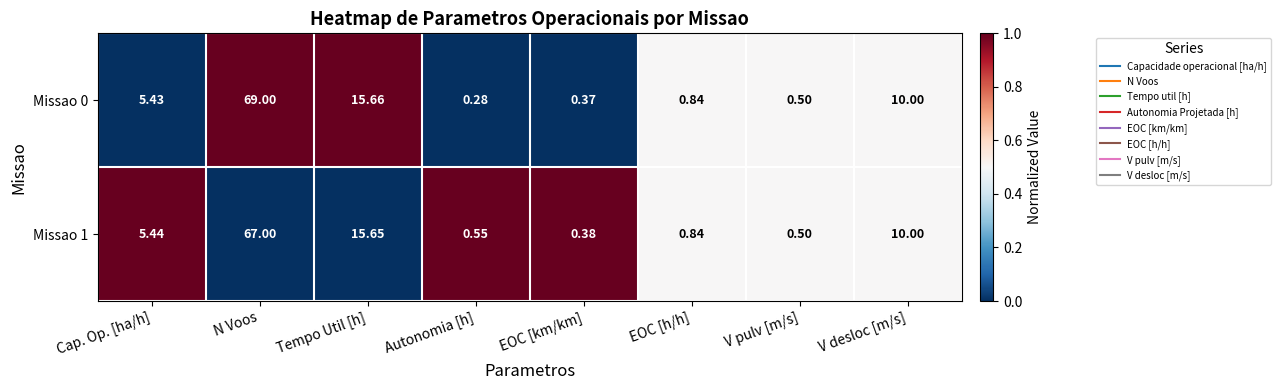

At which category is the sum across all series the highest?

N Voos